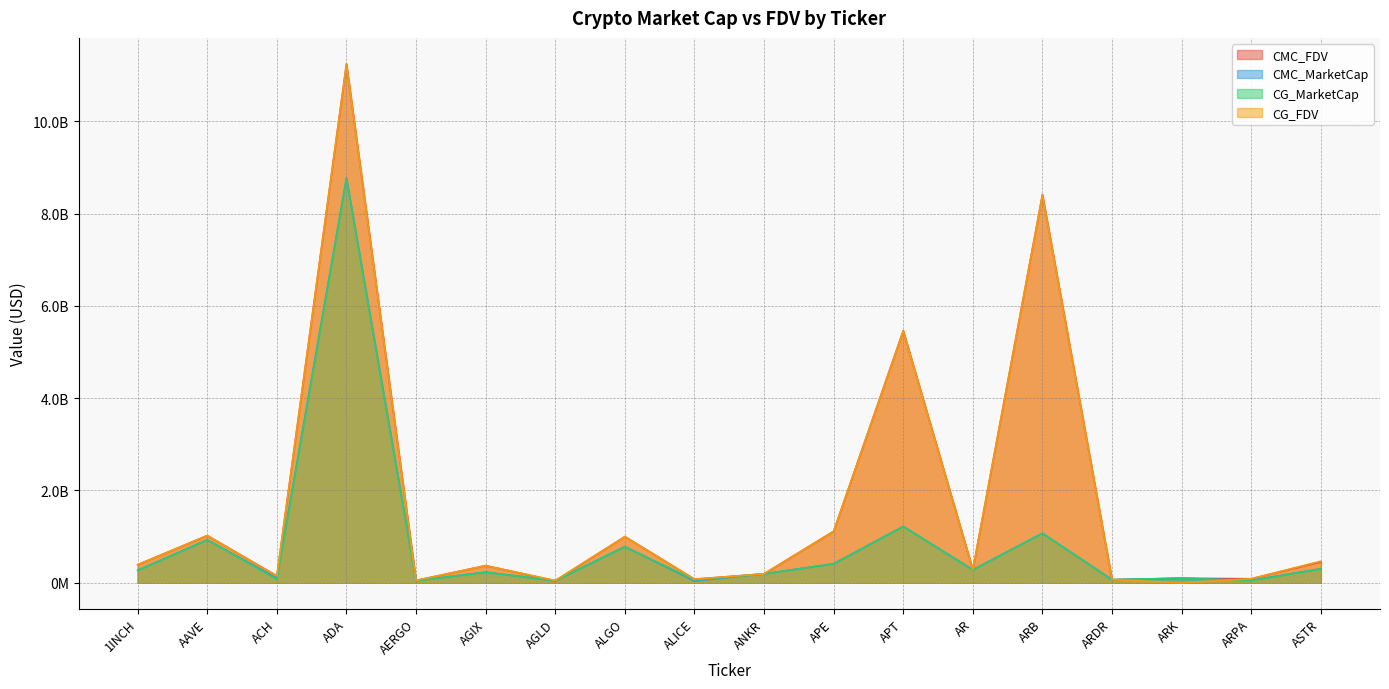

Rank the series by their maximum value, from highest to lowest.

CMC_FDV, CG_FDV, CMC_MarketCap, CG_MarketCap